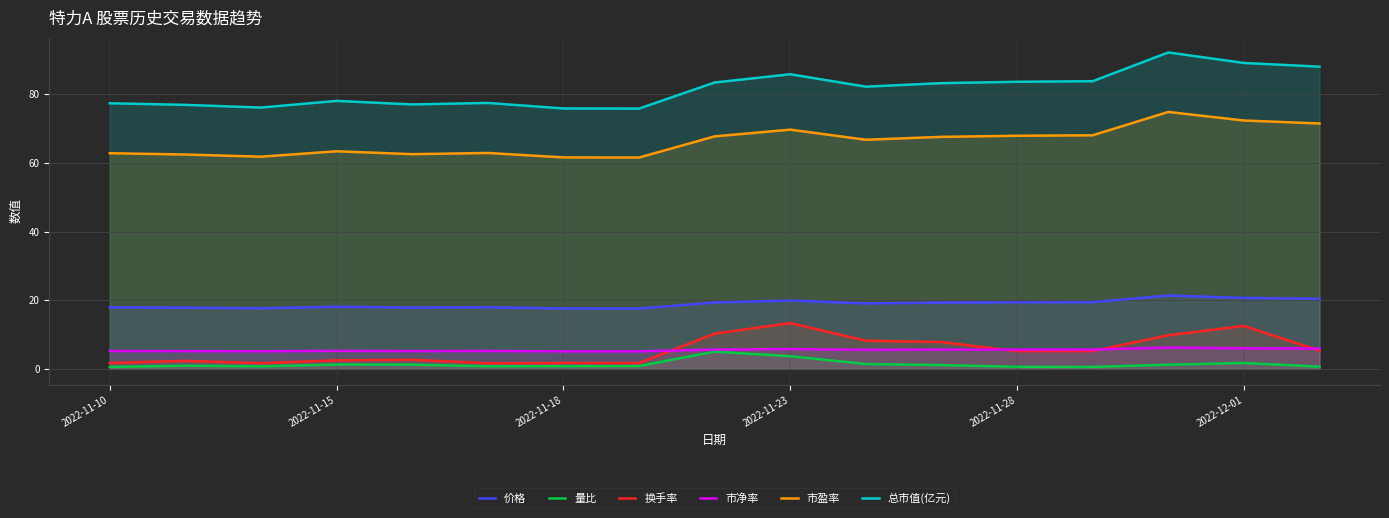

What is the maximum value for 价格?

21.4